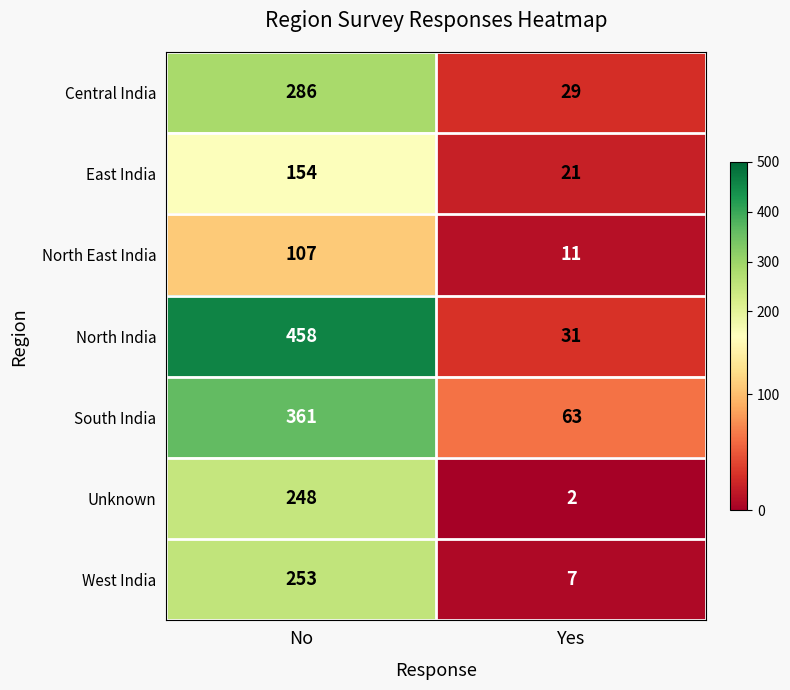

Between No and Yes, which series saw the biggest shift?

North India